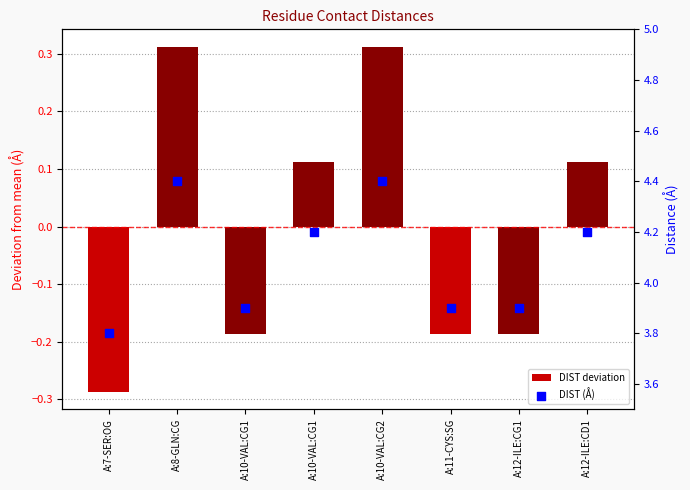

Which series reaches the minimum Y coordinate?

DIST deviation